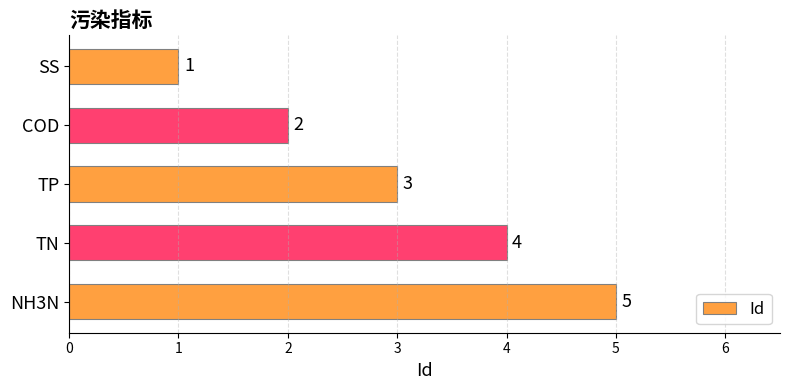

What is the average value?

3